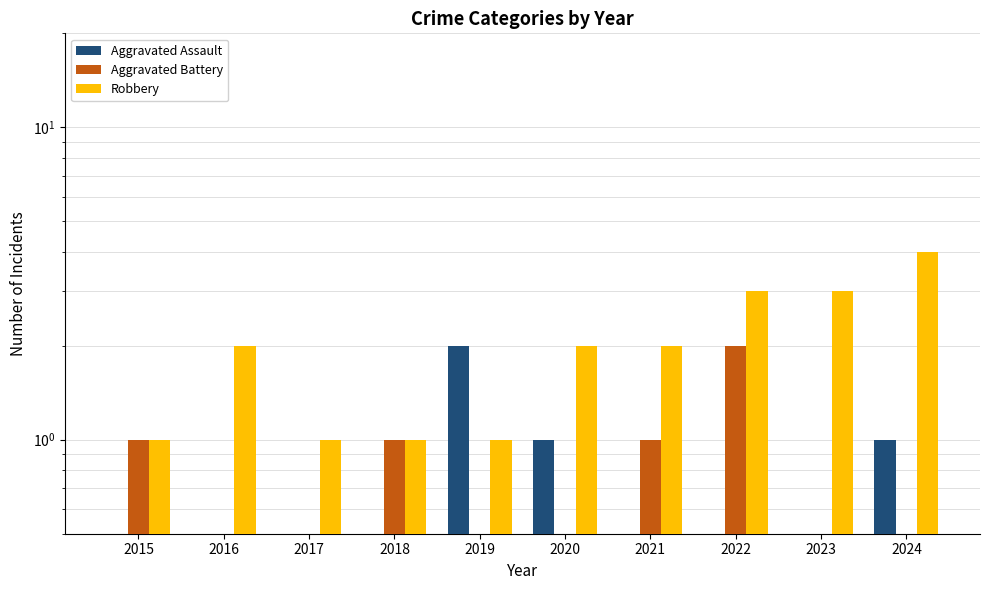

Reading left to right, what are all the values shown in this chart?

Aggravated Assault: 0.5	0.5	0.5	0.5	2.0	1.0	0.5	0.5	0.5	1.0
Aggravated Battery: 1.0	0.5	0.5	1.0	0.5	0.5	1.0	2.0	0.5	0.5
Robbery: 1.0	2.0	1.0	1.0	1.0	2.0	2.0	3.0	3.0	4.0